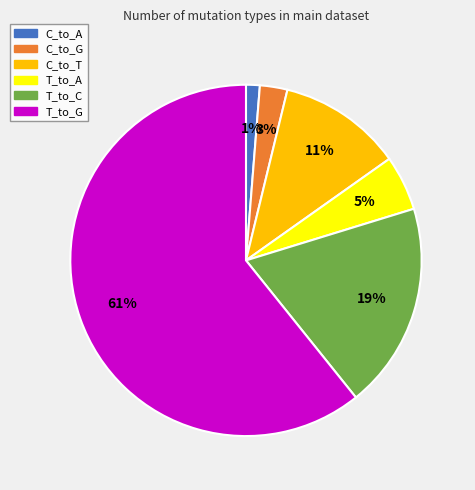

Between C_to_G and T_to_G, which is larger?

T_to_G